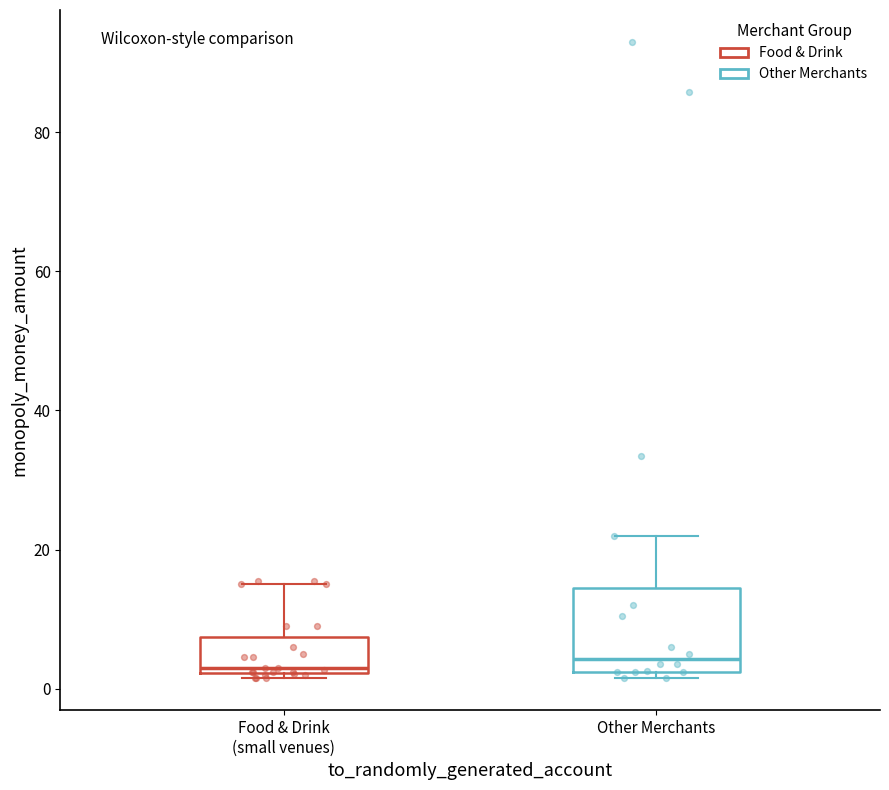

Where does the upper whisker of the box for Food & Drink (small venues) end on the y-axis? The values are not printed on the chart, so give them approximately, as read against the axis.

16